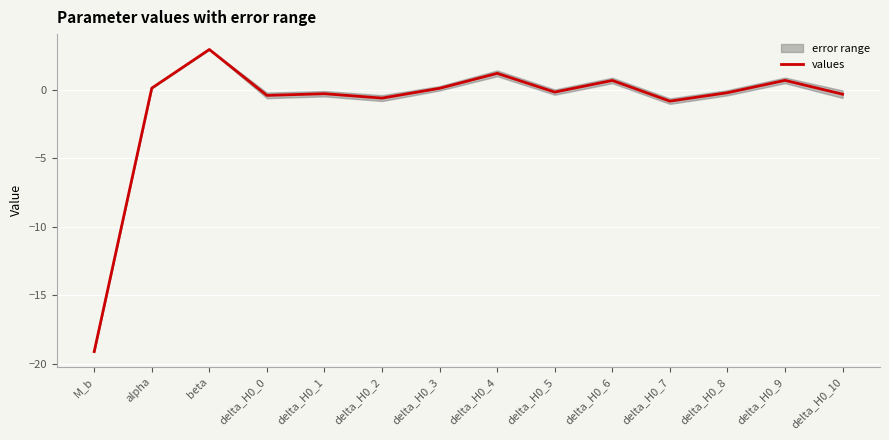

What position from the right is delta_H0_7?

4